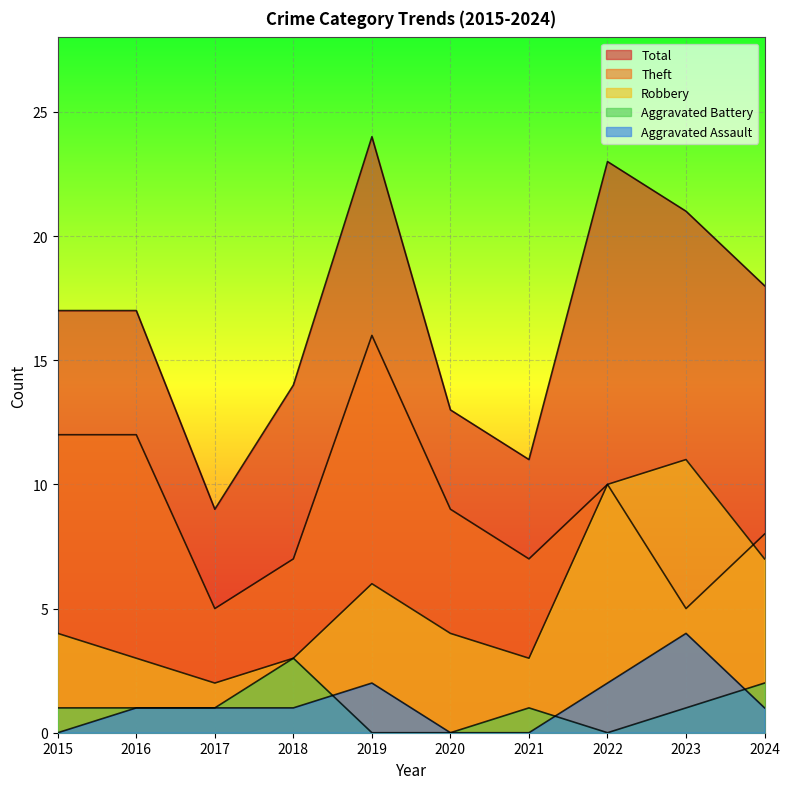

At which category is the sum across all series the highest?

2019